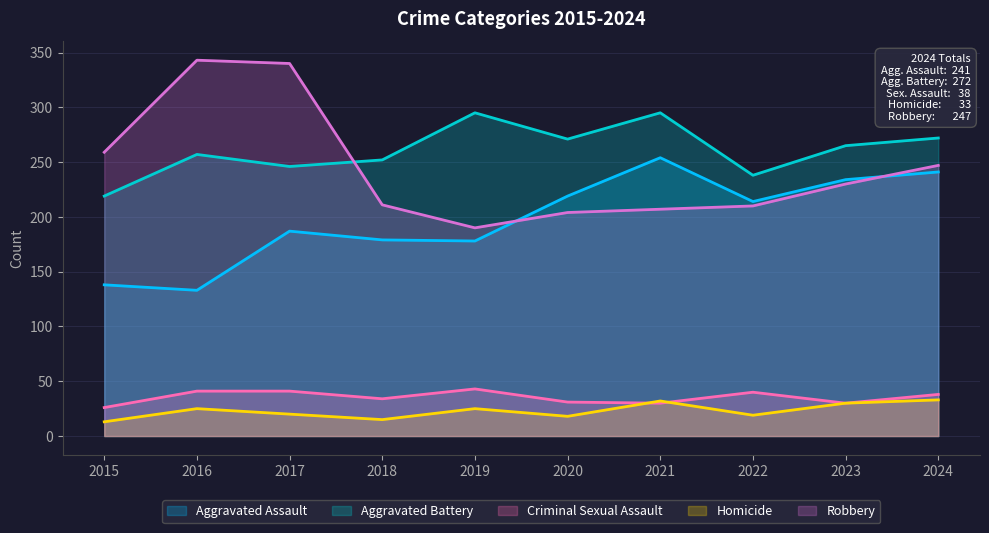

Rank the categories by Homicide value from highest to lowest.

2024, 2021, 2023, 2016, 2019, 2017, 2022, 2020, 2018, 2015